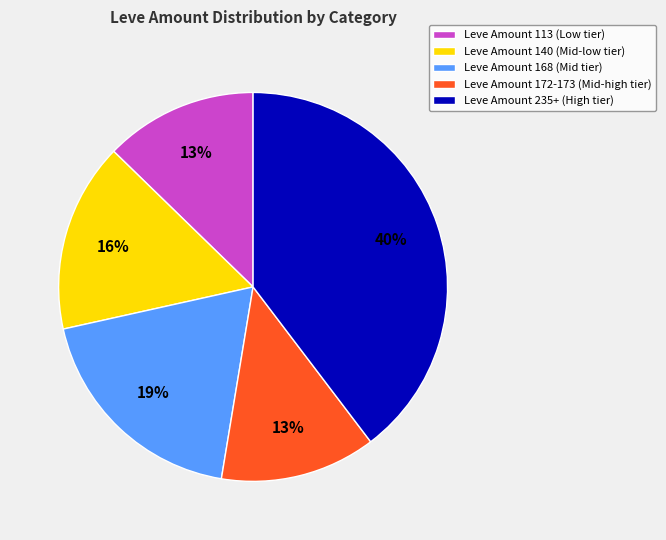

How many slices are in this pie chart?

5